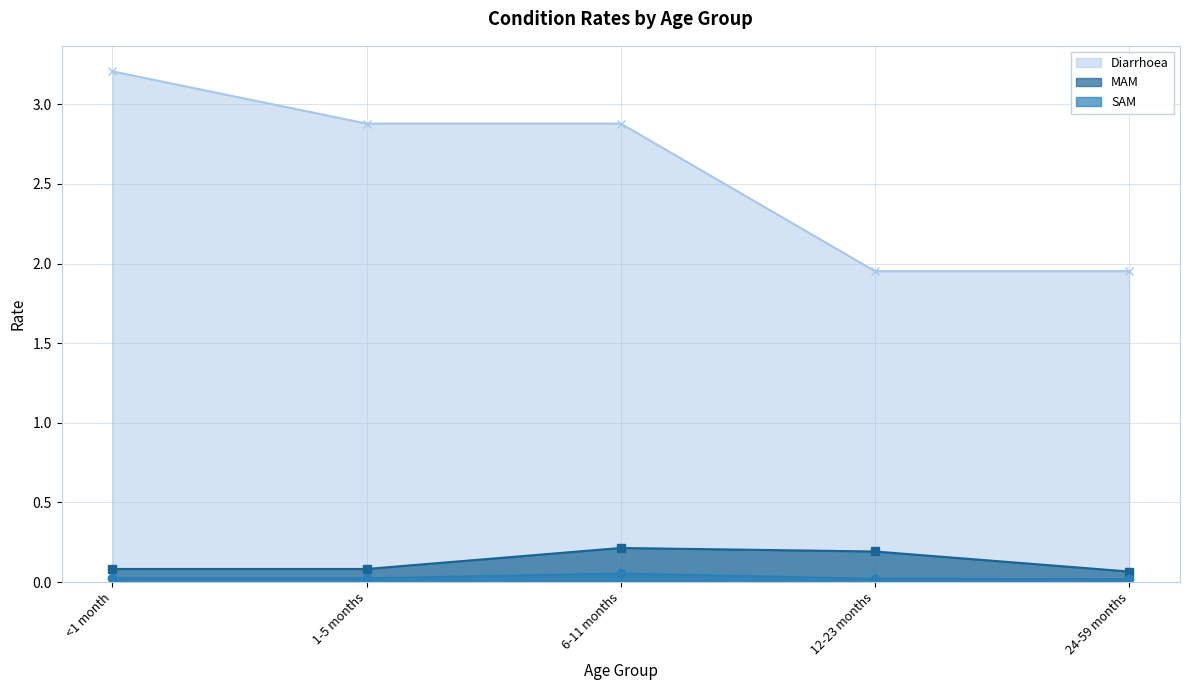

True or false: SAM and MAM intersect in this chart.

False